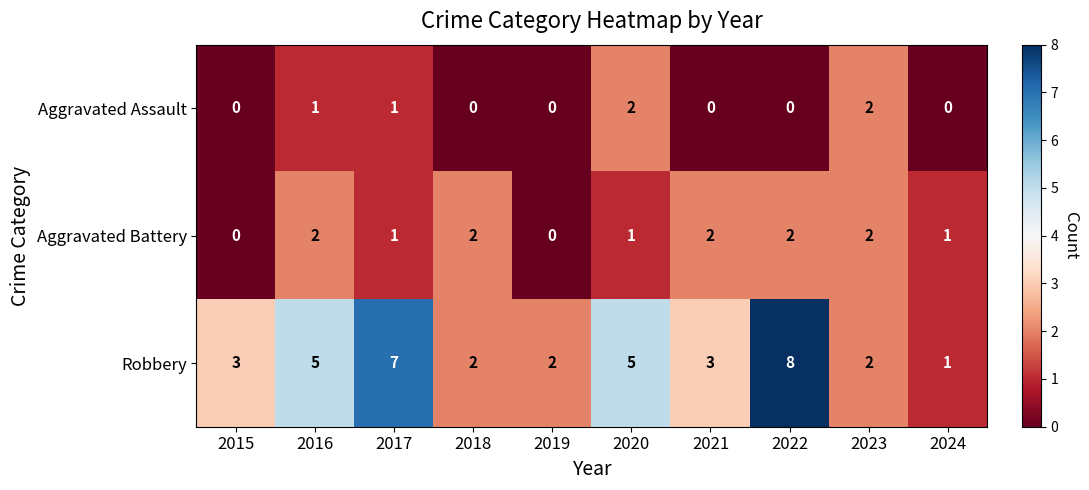

Which category has the highest value in the Robbery series?

2022